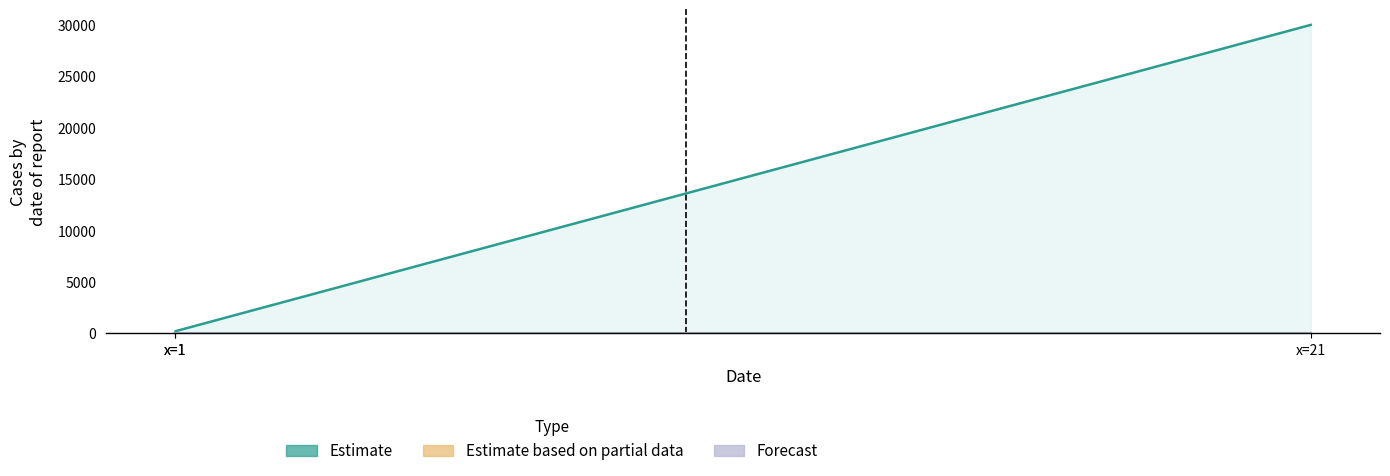

Is it true that col_4 line equals 12 at x=21?

False